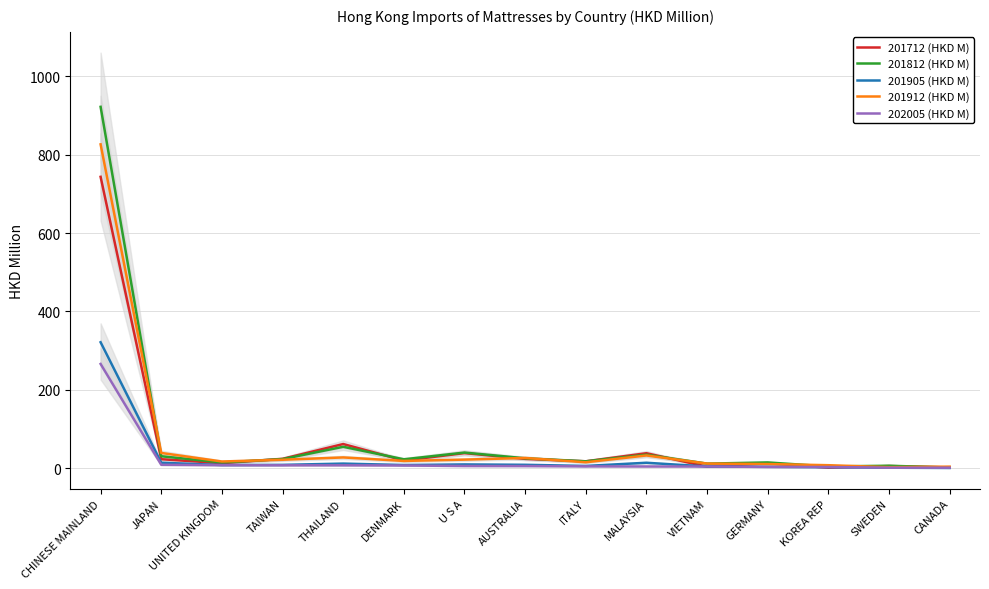

What position from the right is THAILAND?

11